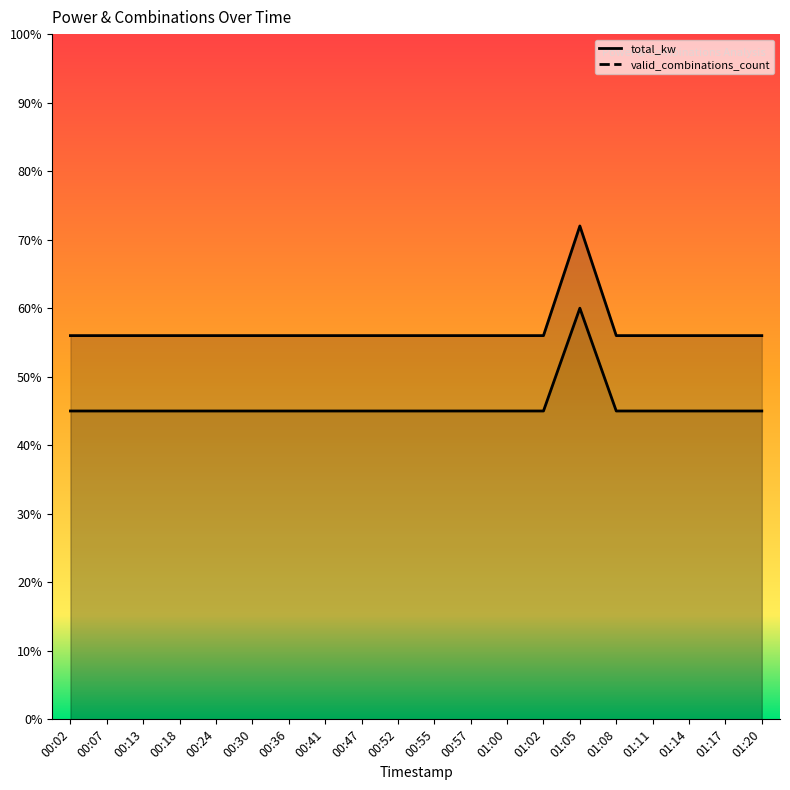

At how many categories does at least one series exceed 0?

20